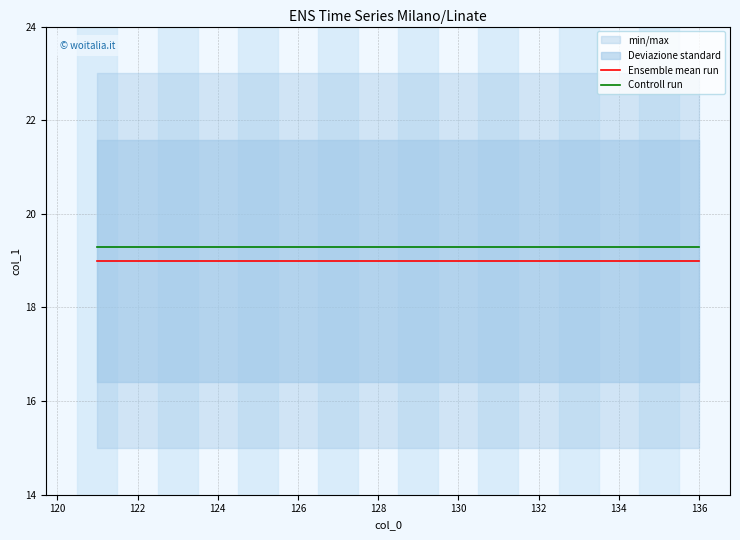

True or false: Ensemble mean run and Controll run cross at least once.

False